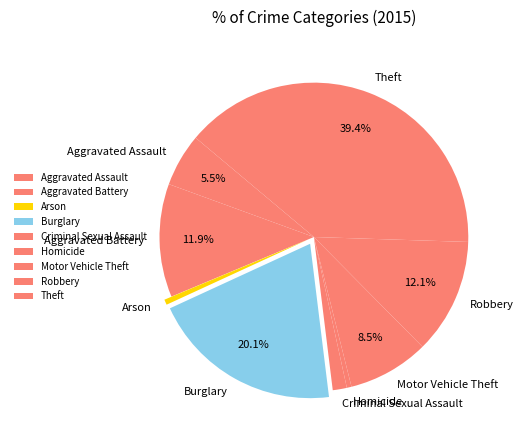

To the nearest percent, what percentage of the pie is Burglary?

20%